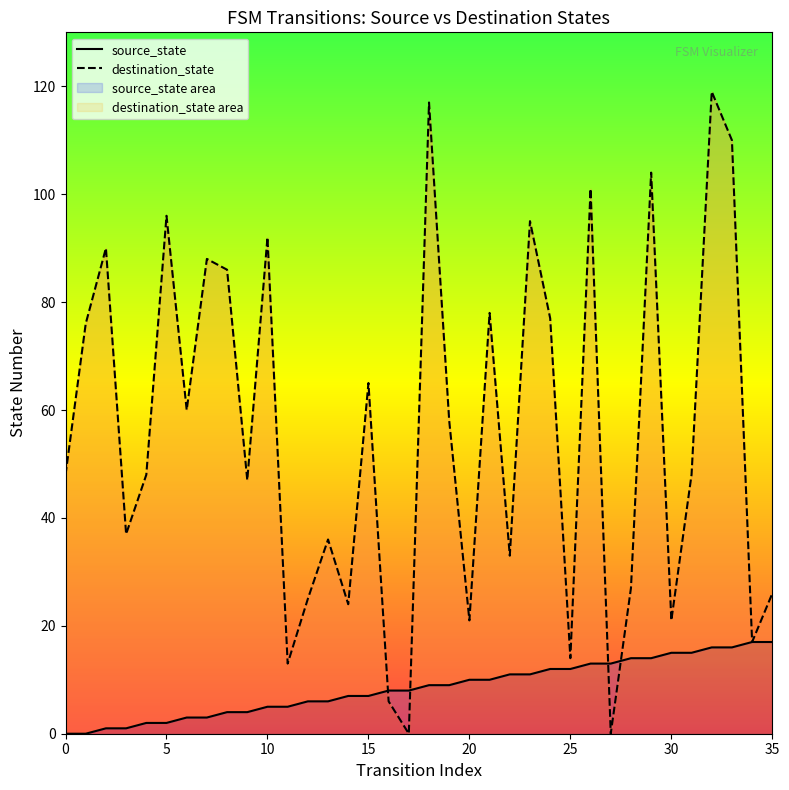

What is the sum of the source_state values at 10 and 11?

10